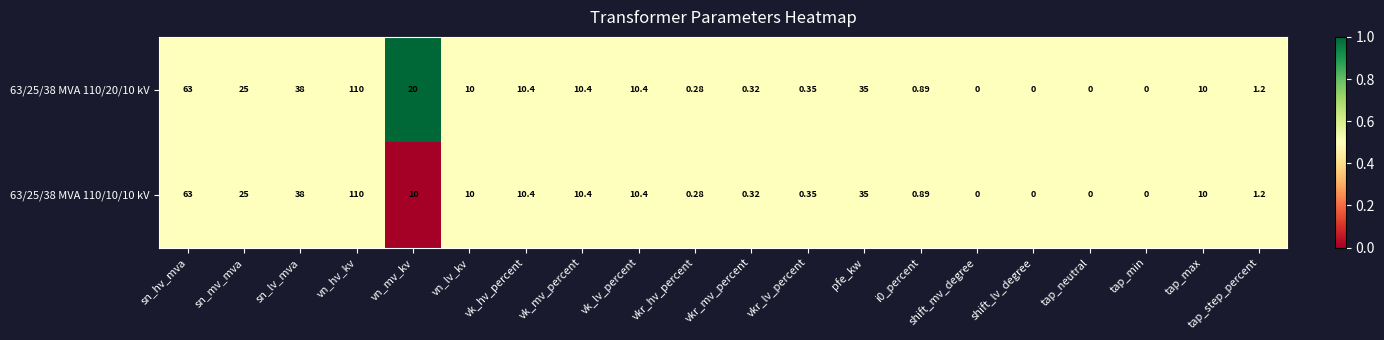

Where does the 63/25/38 MVA 110/10/10 kV series first go above 10?

sn_hv_mva